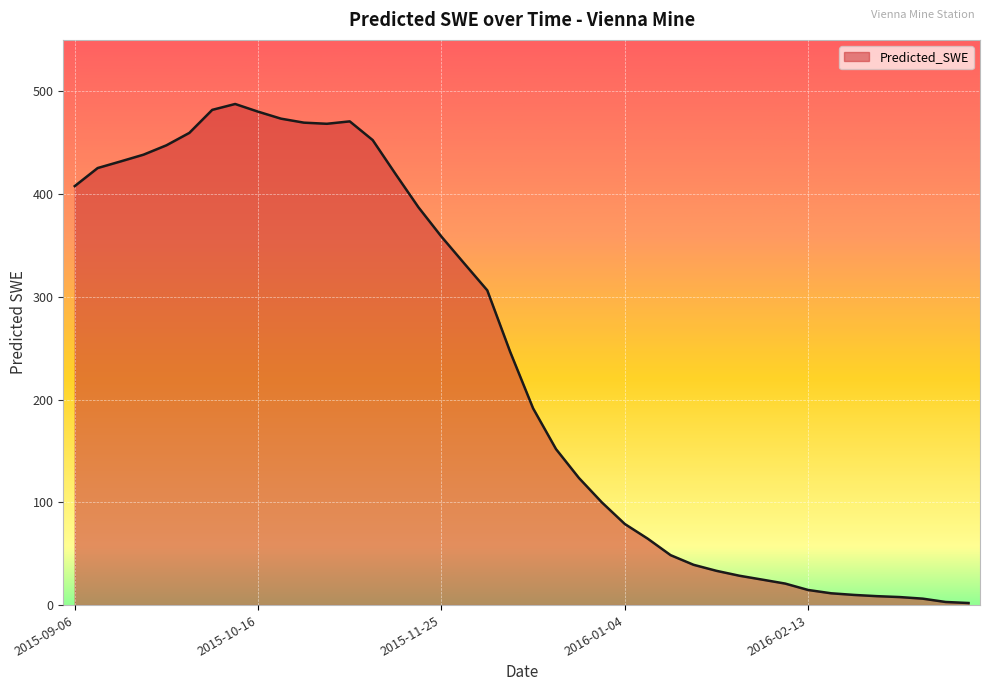

What is the maximum value shown in the chart?

487.6